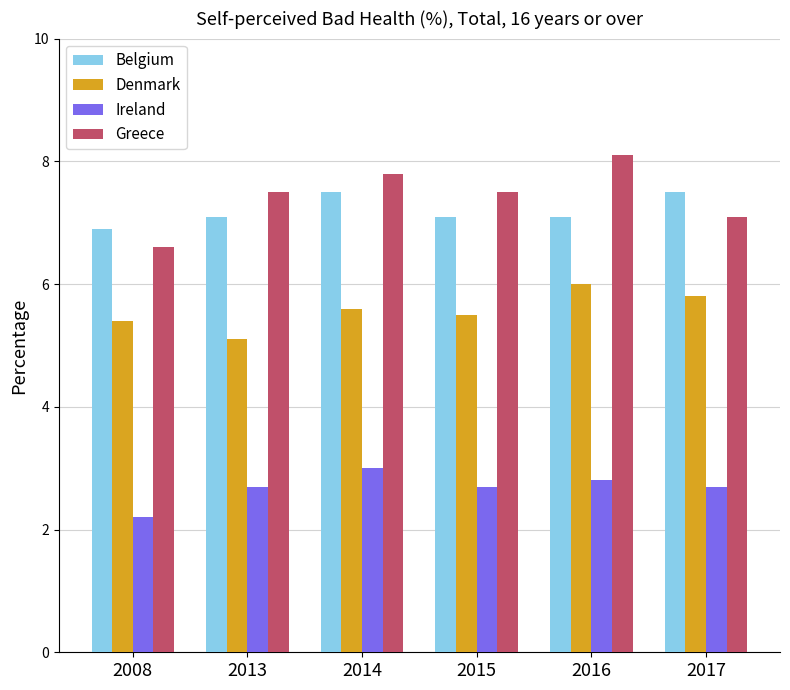

True or false: Ireland has a value of 4.2 at 2015.

False